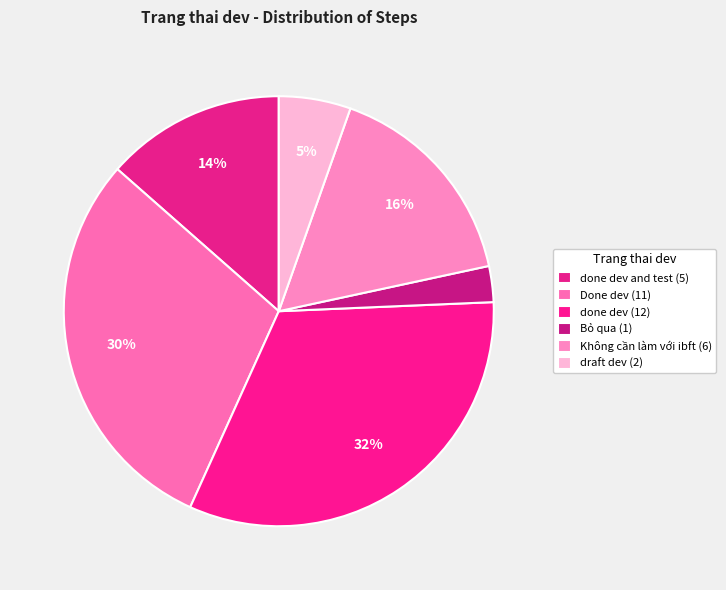

What is the smallest slice in the pie chart?

Bỏ qua